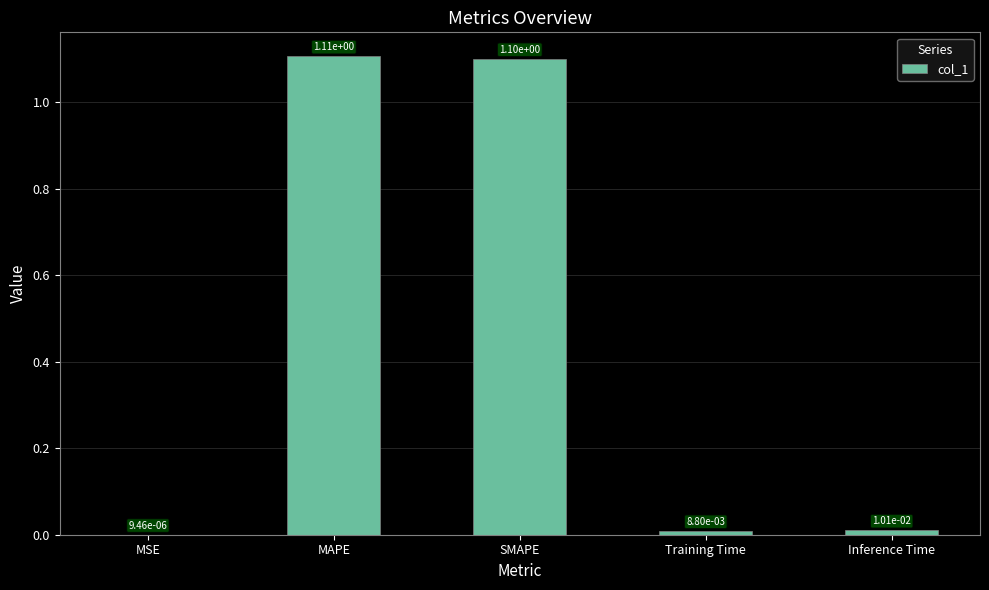

Between SMAPE and MSE, which is larger?

SMAPE